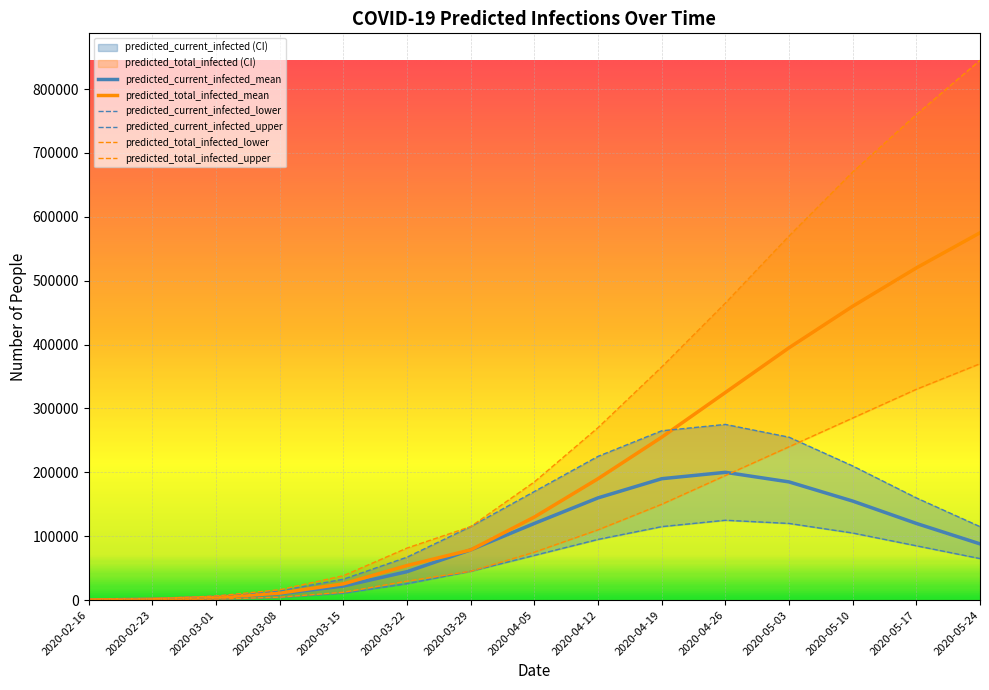

True or false: predicted_total_infected_lower and predicted_total_infected_mean intersect in this chart.

False